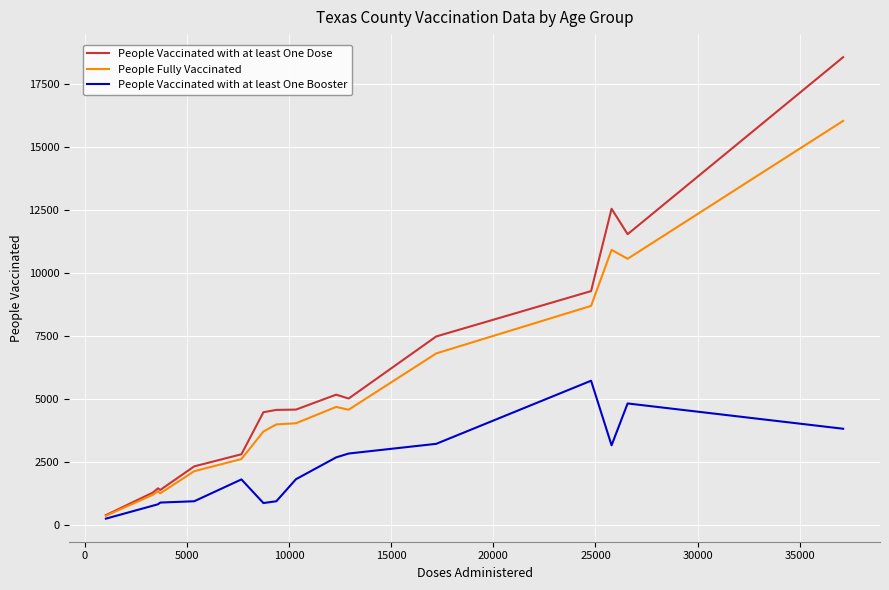

What is the average value of the People Vaccinated with at least One Dose series?

5804